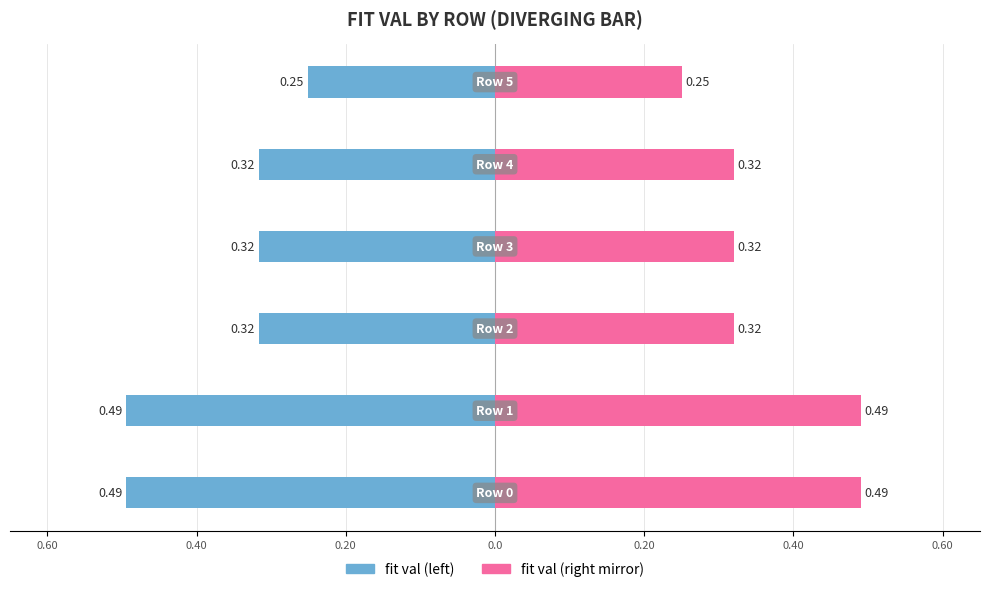

Reading left to right, transcribe all the data shown in this chart.

fit val: 0.60=-0.5	0.40=-0.5	0.20=-0.3	0.0=-0.3	0.20=-0.3	0.40=-0.3
run time (scaled): 0.60=0.5	0.40=0.5	0.20=0.3	0.0=0.3	0.20=0.3	0.40=0.2